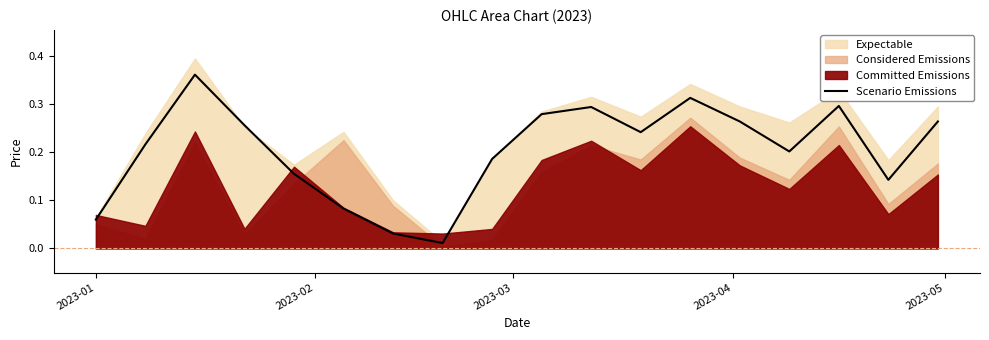

What is the difference between the second highest and second lowest values?

0.3